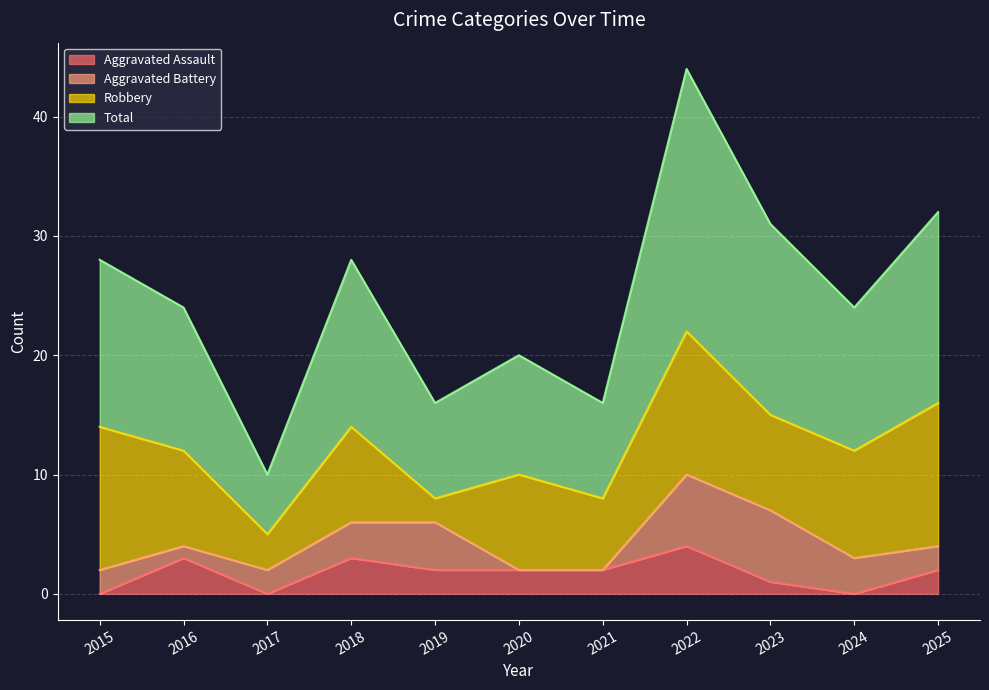

What is the sum of all Aggravated Assault values?

19